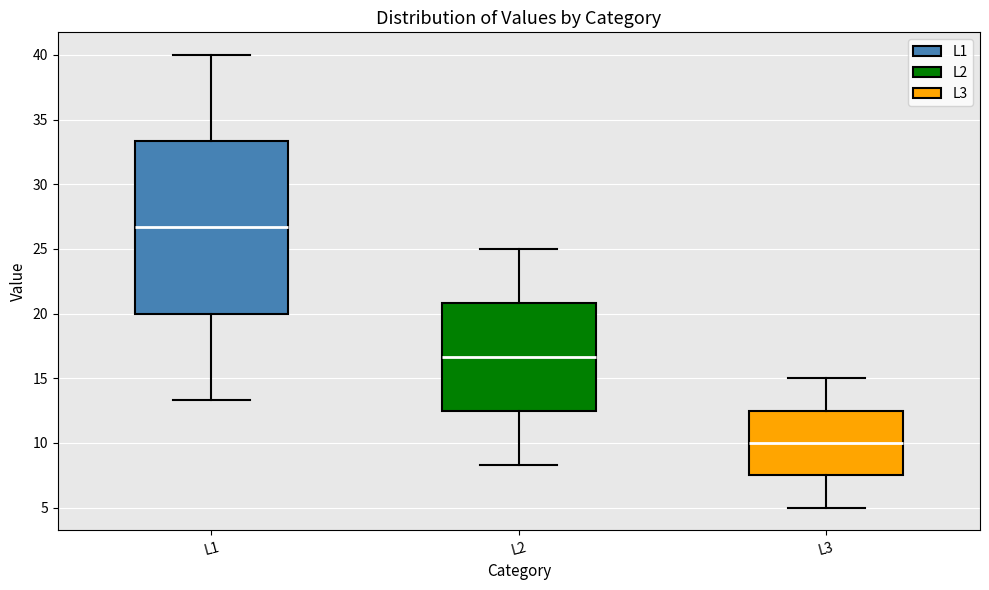

Reading left to right, transcribe this box plot: for each box, give where its median line is, the range the box spans, and where its two whiskers end, as read against the y-axis. The values are not printed on the chart, so give them approximately, as read against the axis.

L1: median 26.5, box 20.0 to 33.5, whiskers 13.5 to 40.0
L2: median 16.5, box 12.5 to 21.0, whiskers 8.5 to 25.0
L3: median 10.0, box 7.5 to 12.5, whiskers 5.0 to 15.0